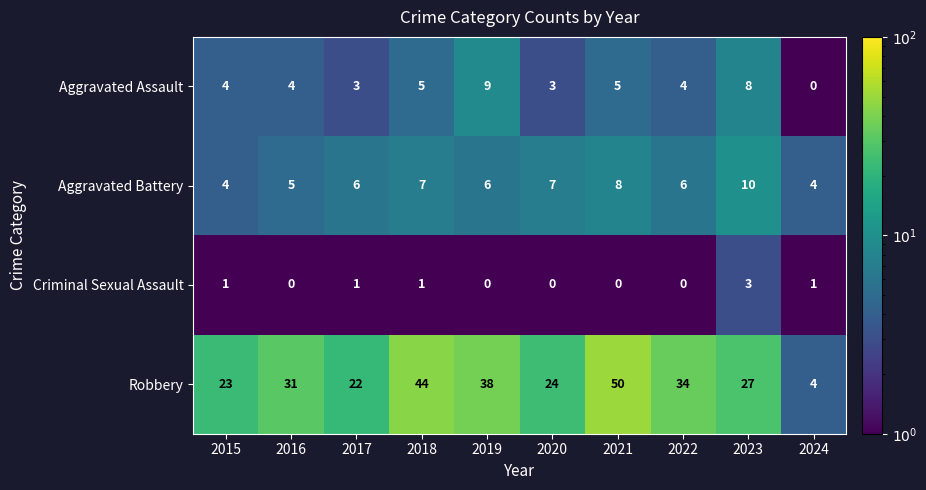

What is the spread (max minus min) of values at 2023?

24